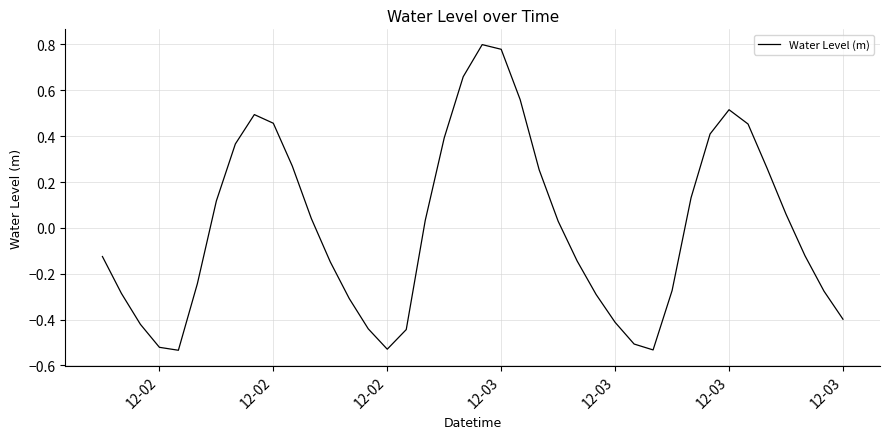

Does the chart have visible grid lines?

Yes